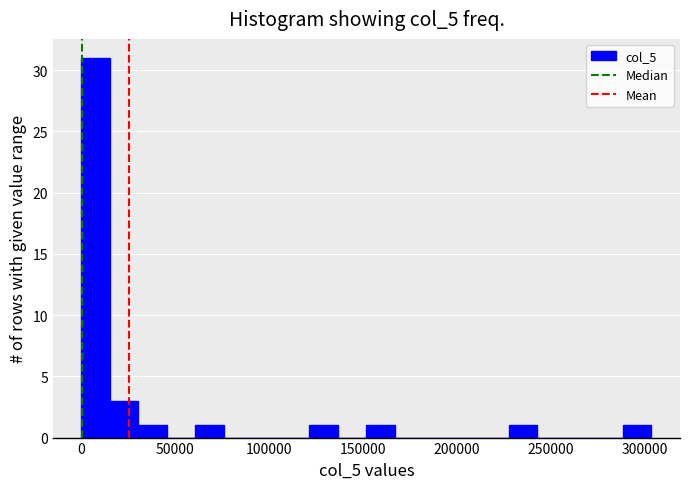

Around what value on the x-axis is the tallest bar? Give the approximate position of its centre, as read against the axis.

10000